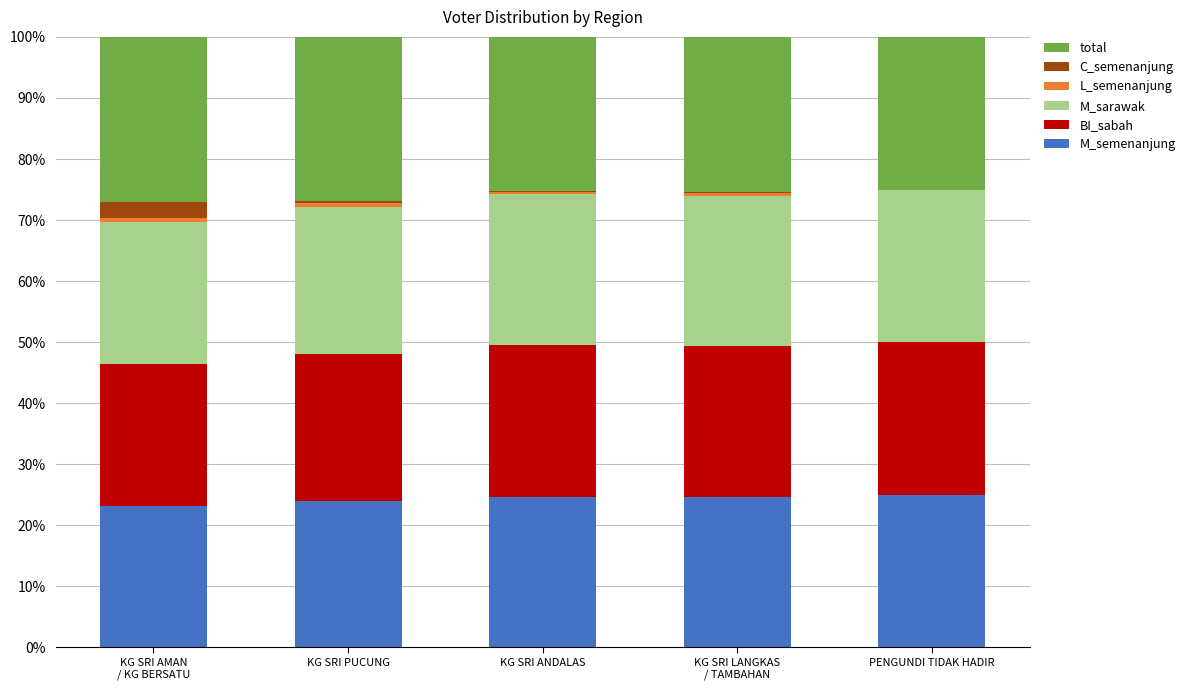

What is the difference between the maximum and minimum values in the total series?

2.0